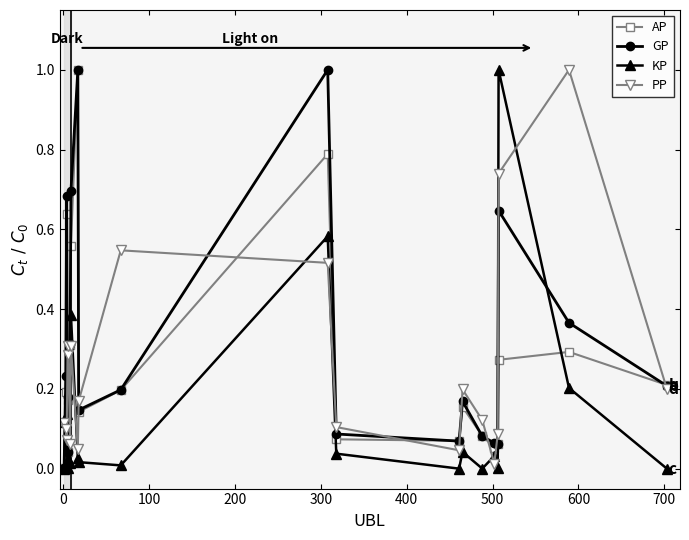

What are all the series names shown in the legend?

AP, GP, KP, PP